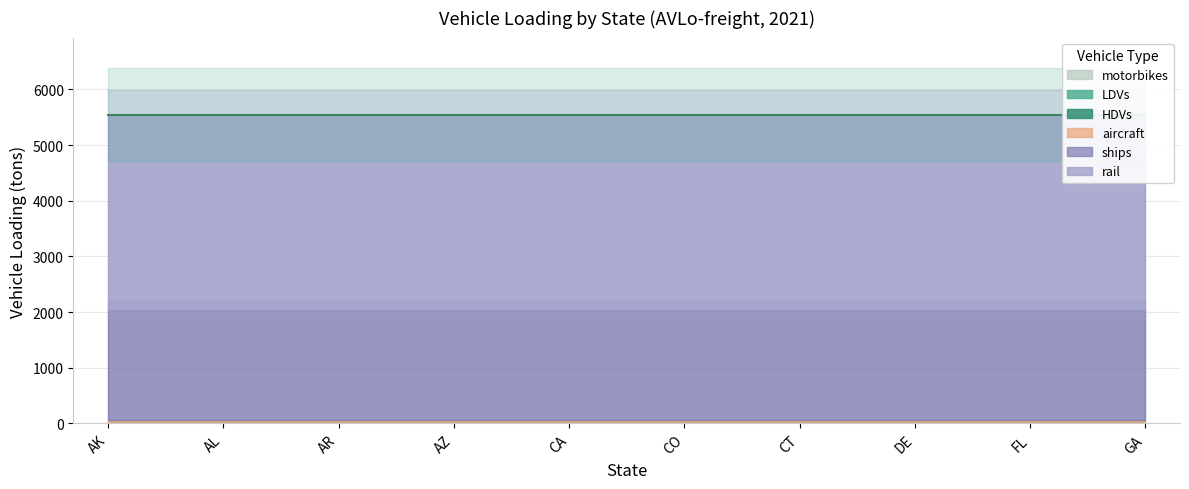

What position from the left is AL?

2